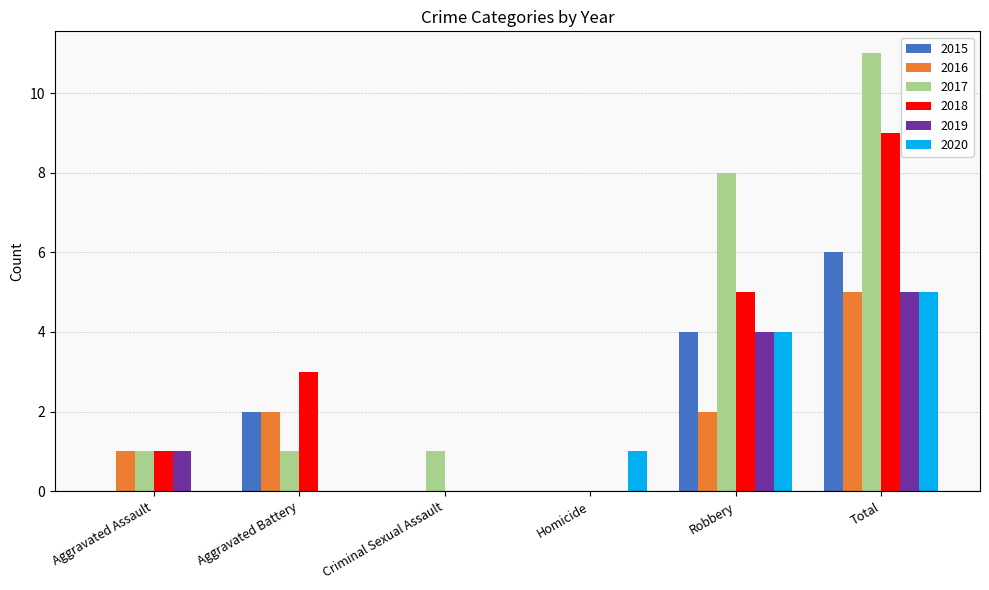

At which category is the sum across all series the highest?

Total